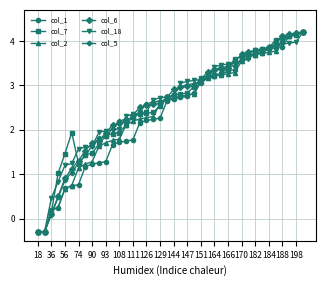

What is the value of the col_7 point at the 15th from the left?

2.3